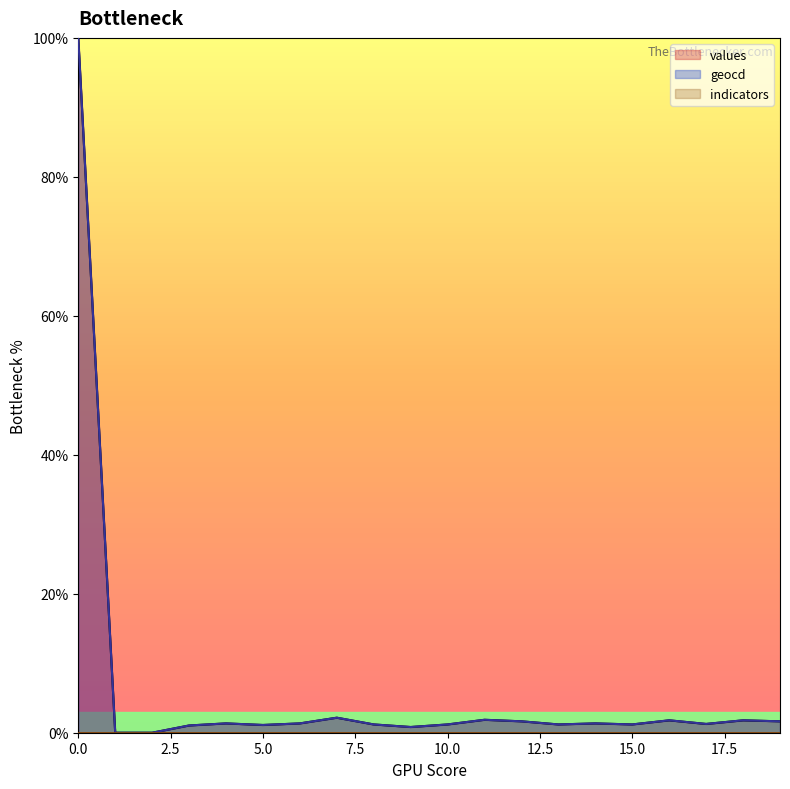

What is the maximum value shown in the chart?

100.0